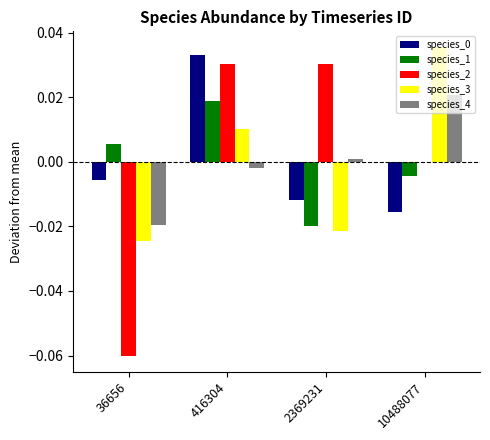

At which category is the sum across all series the highest?

416304